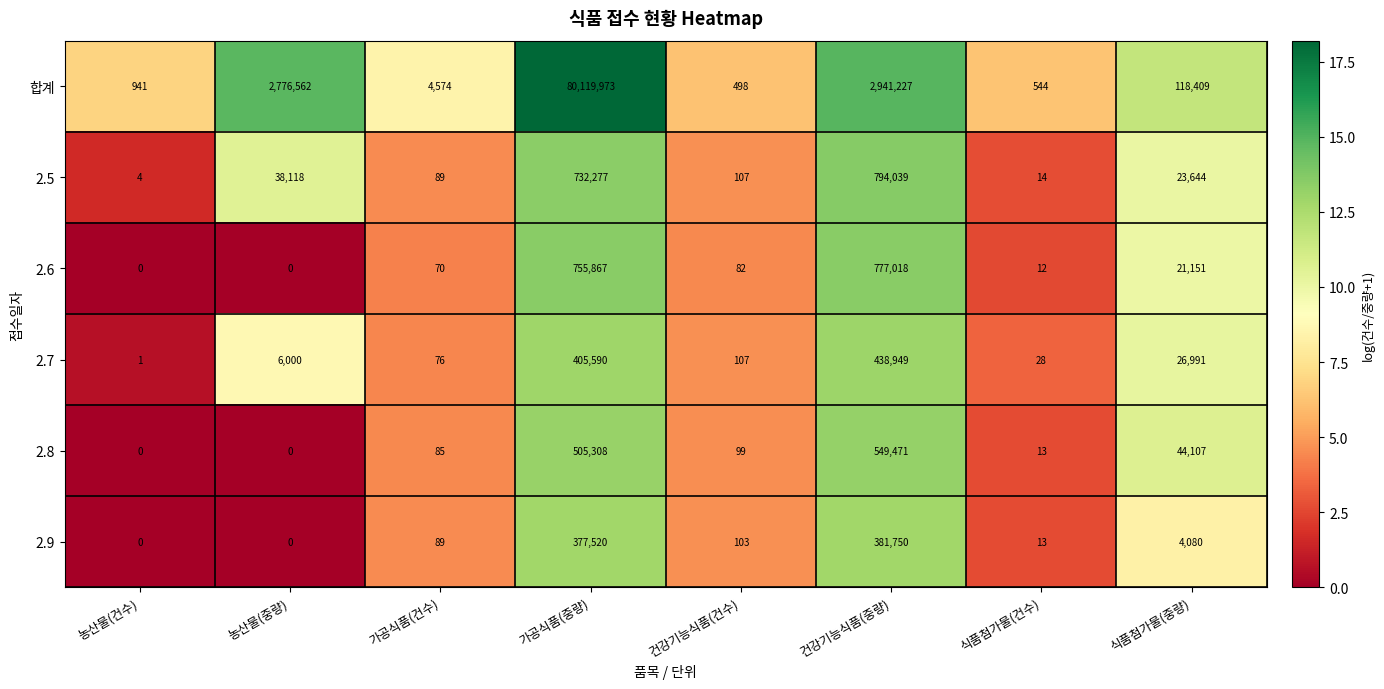

What is the difference between the 2.7 values at 건강기능식품(건수) and 가공식품(중량)?

405483